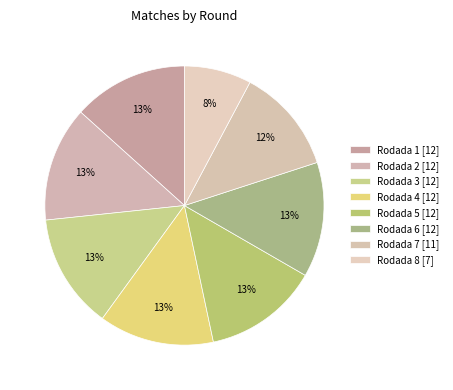

Combined, do Rodada 5 and Rodada 7 account for over 50%?

No